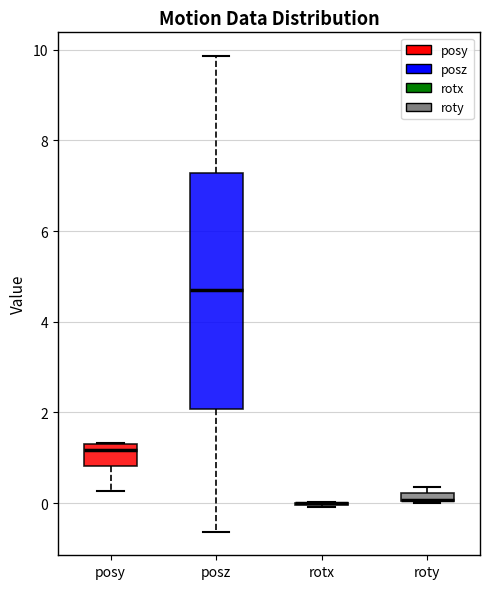

Where does the lower whisker of the box for posy end on the y-axis? The values are not printed on the chart, so give them approximately, as read against the axis.

0.2